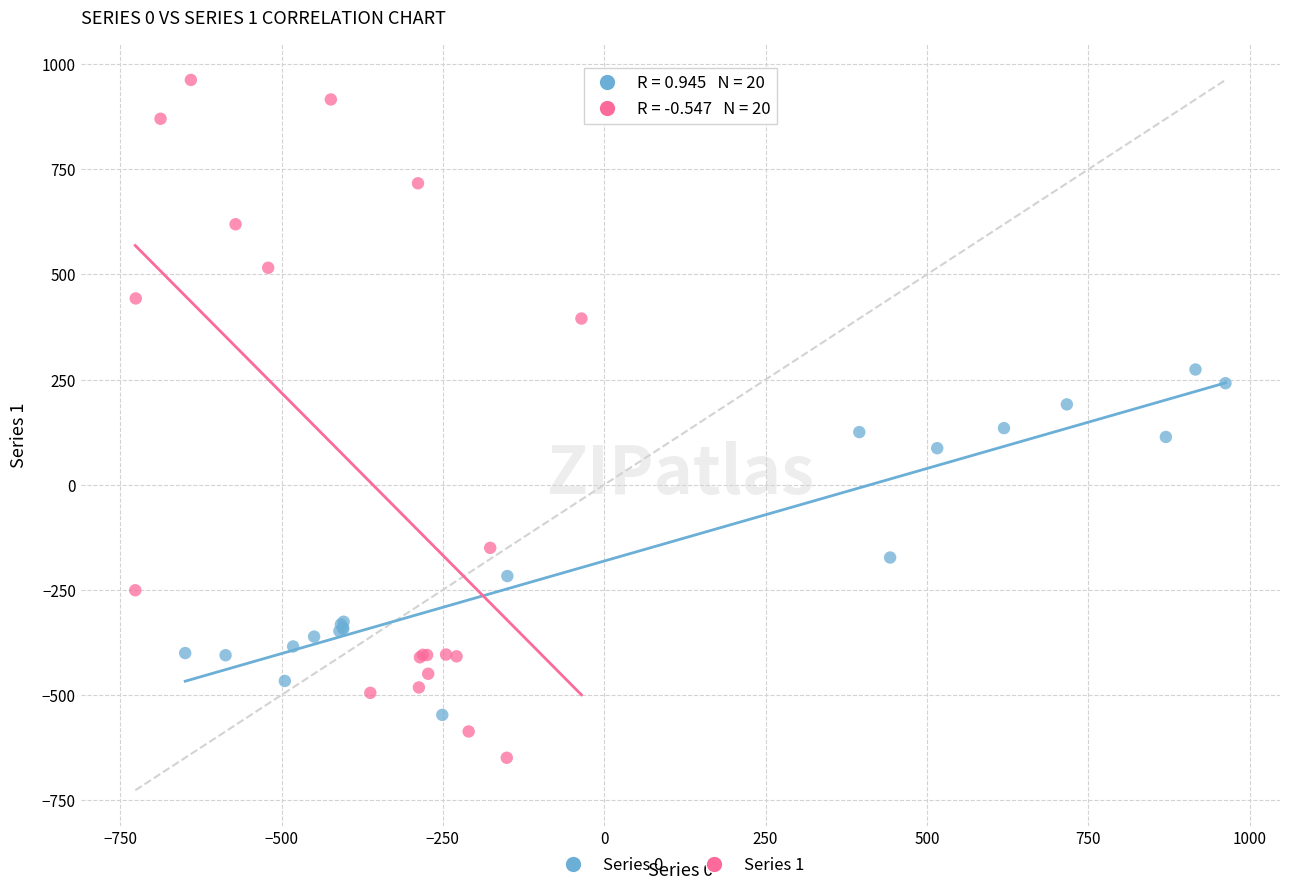

Which series has the largest Y range (max minus min)?

Series 1